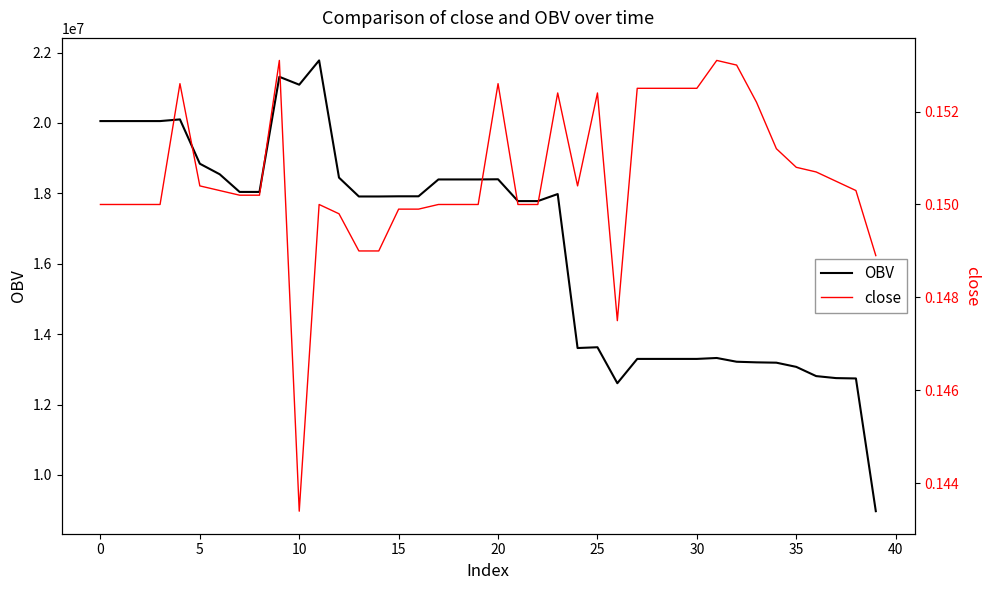

Is the value of OBV at 16 greater than the value of close at 23?

Yes